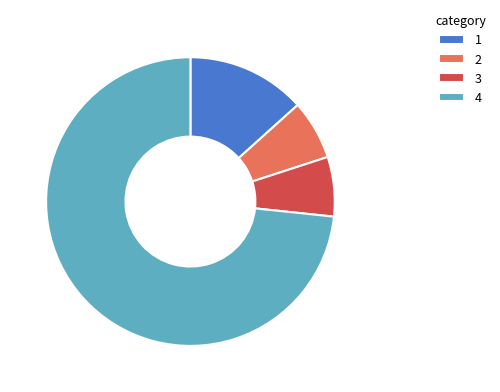

What is the majority slice?

4